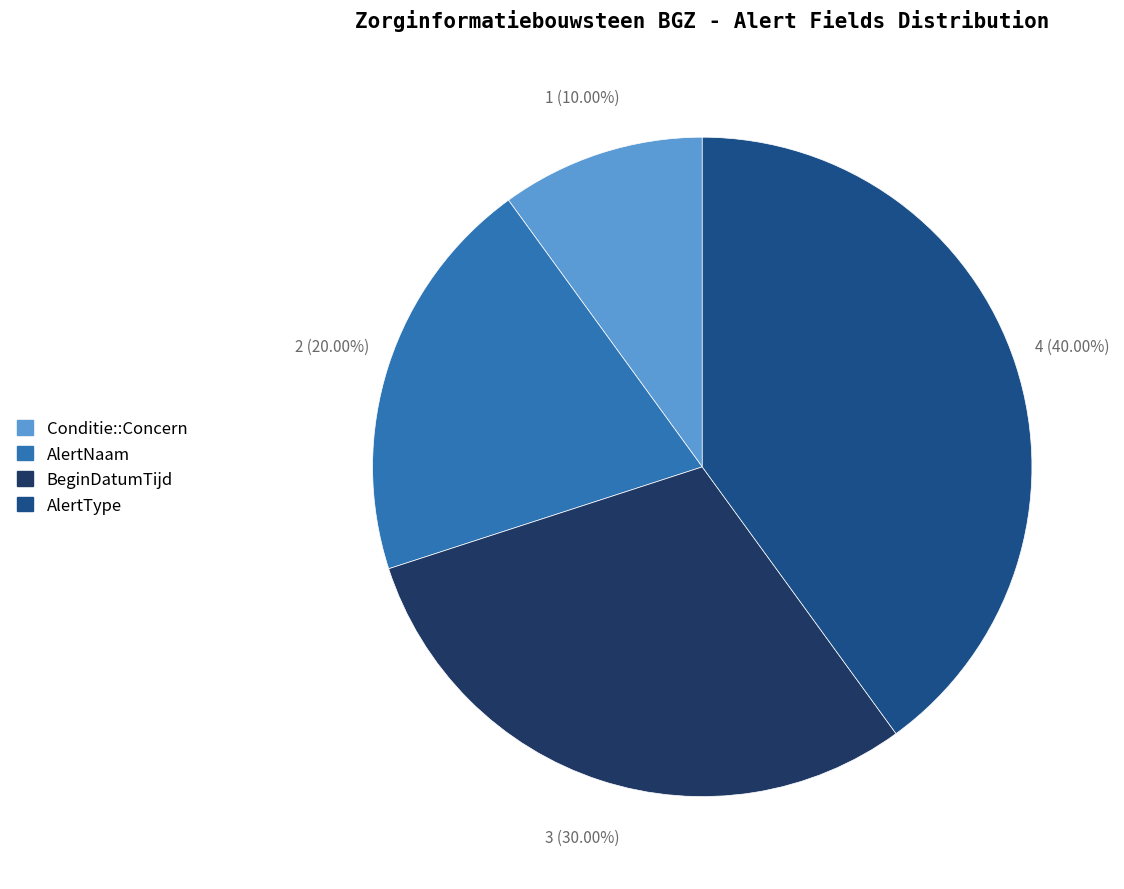

To the nearest percent, what is the combined percentage of AlertNaam and AlertType?

60%